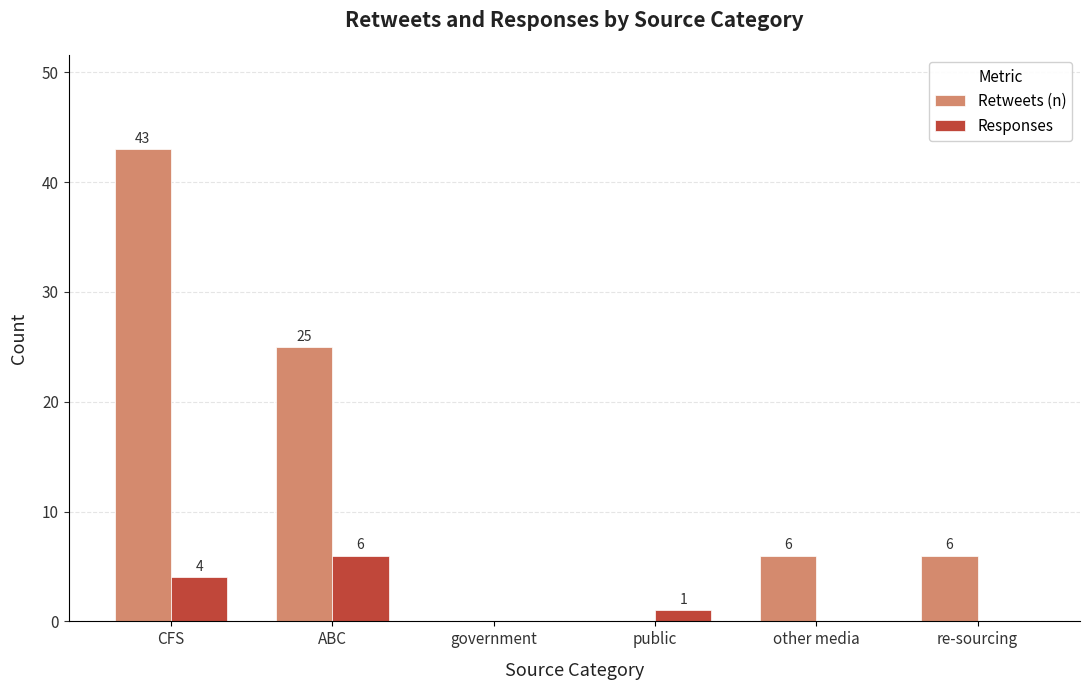

The value of Retweets (n) at government is 0. True or false?

True